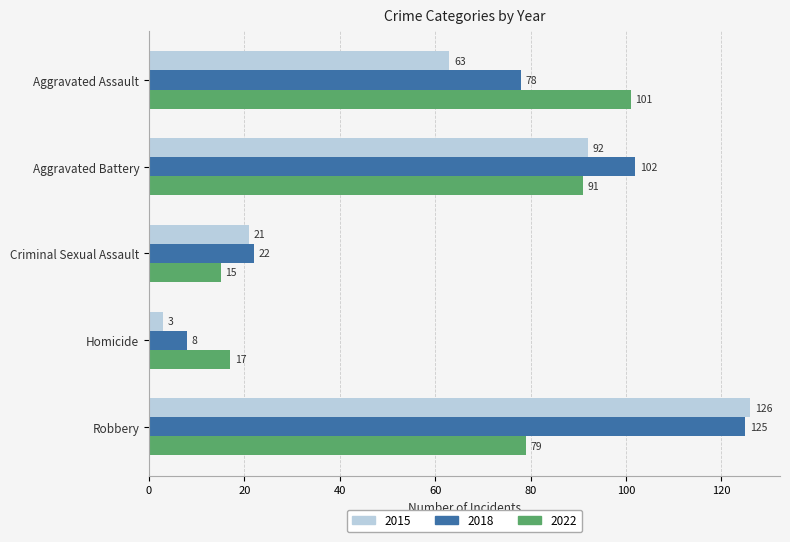

How many 2018 values are between 22 and 102?

3